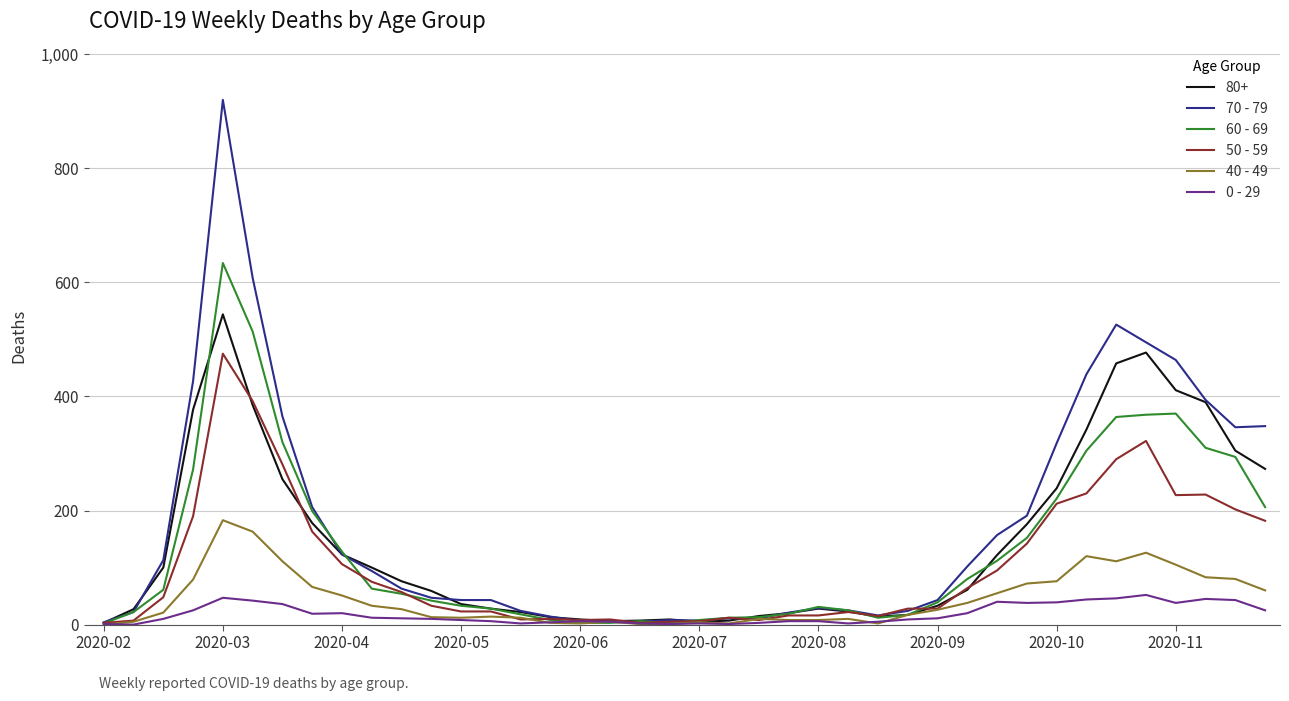

Which series has the largest range (max minus min)?

70 - 79